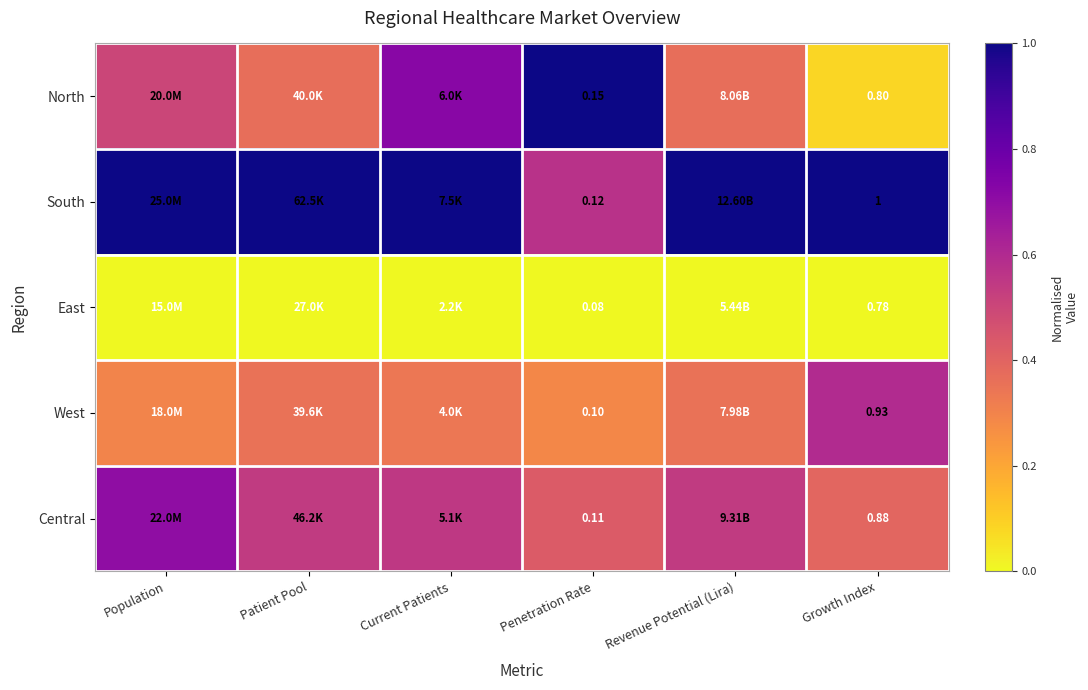

At Penetration Rate, list the series in order from smallest to largest.

East, West, Central, South, North